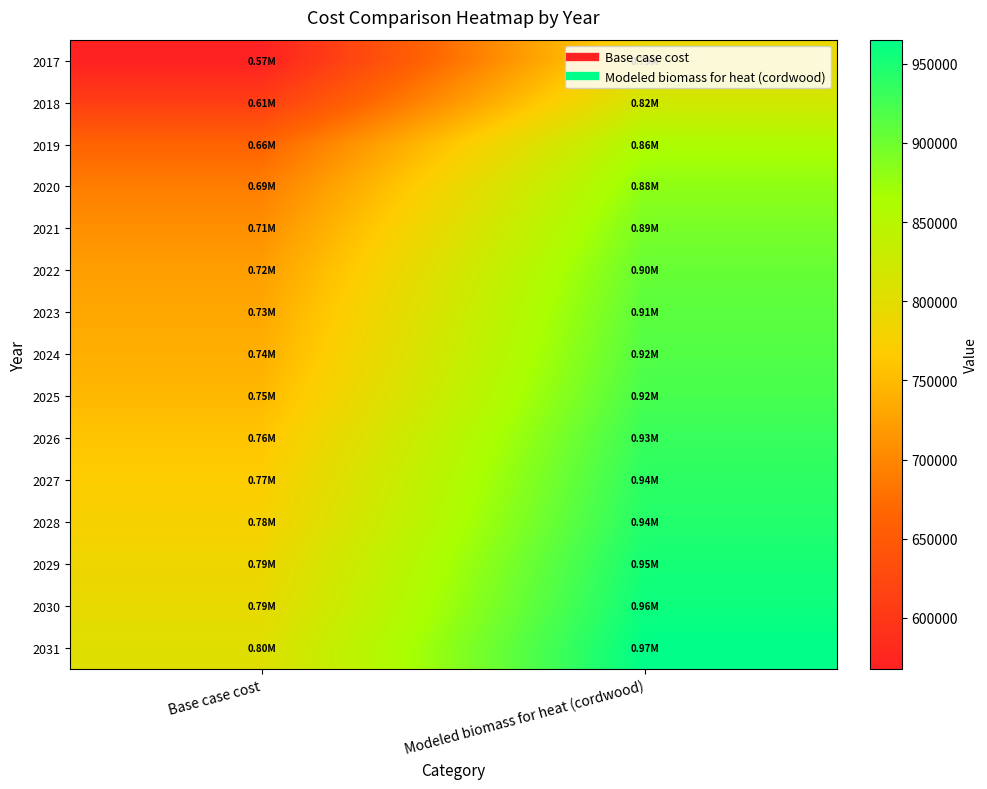

Reading right to left, extract all data points from this chart.

2017: Modeled biomass for heat (cordwood)=790485.5	Base case cost=567905.5
2018: Modeled biomass for heat (cordwood)=820710.1	Base case cost=608781.8
2019: Modeled biomass for heat (cordwood)=861447.5	Base case cost=663875.9
2020: Modeled biomass for heat (cordwood)=881159.1	Base case cost=690534.4
2021: Modeled biomass for heat (cordwood)=894300.2	Base case cost=708306.7
2022: Modeled biomass for heat (cordwood)=904813.1	Base case cost=722524.5
2023: Modeled biomass for heat (cordwood)=911383.6	Base case cost=731410.7
2024: Modeled biomass for heat (cordwood)=916640.1	Base case cost=738519.6
2025: Modeled biomass for heat (cordwood)=923210.6	Base case cost=747405.7
2026: Modeled biomass for heat (cordwood)=932409.4	Base case cost=759846.4
2027: Modeled biomass for heat (cordwood)=938979.9	Base case cost=768732.5
2028: Modeled biomass for heat (cordwood)=944236.4	Base case cost=775841.4
2029: Modeled biomass for heat (cordwood)=952121.0	Base case cost=786504.8
2030: Modeled biomass for heat (cordwood)=957377.5	Base case cost=793613.7
2031: Modeled biomass for heat (cordwood)=965262.1	Base case cost=804277.1